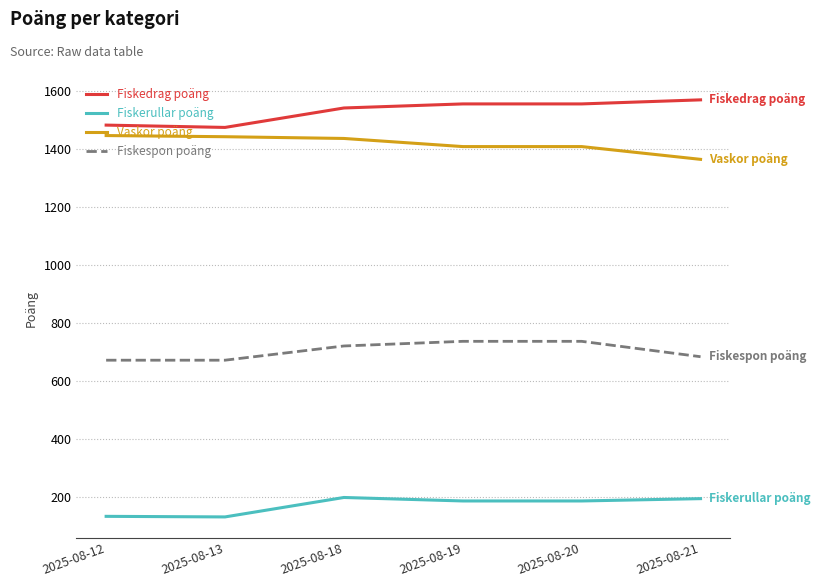

What is the lowest value of the Fiskerullar poäng series?

131